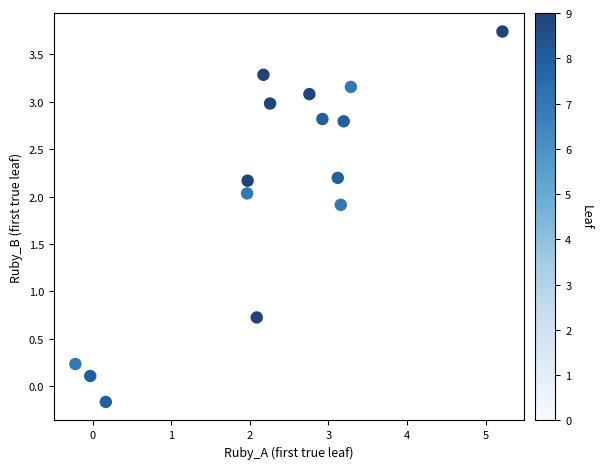

What Y value in the scatter plot is closest to 1?

0.7